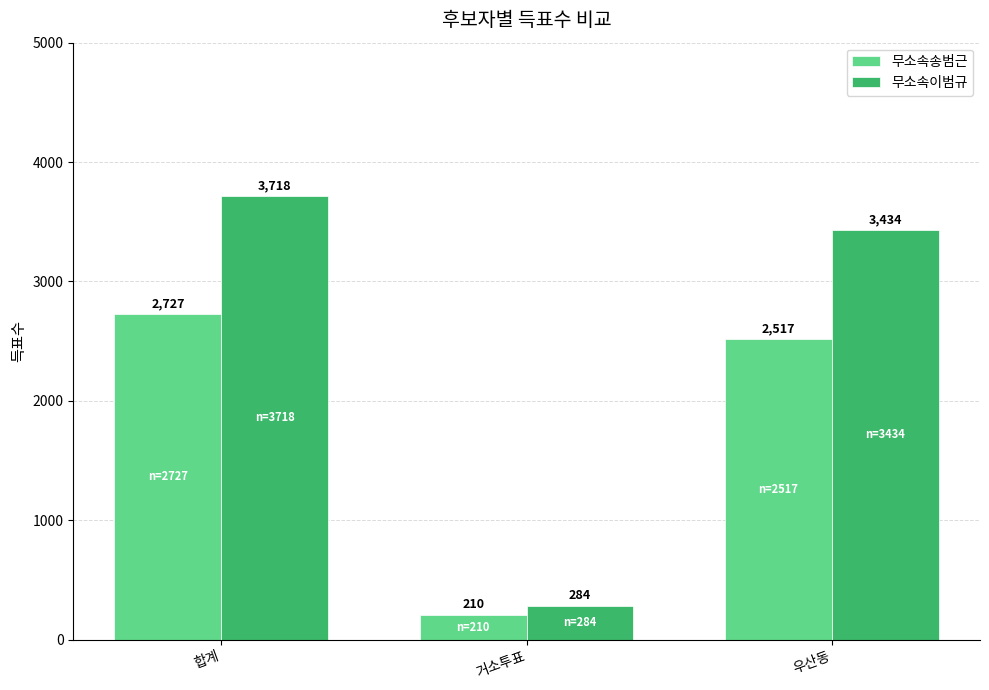

What is the minimum value shown in the chart?

210